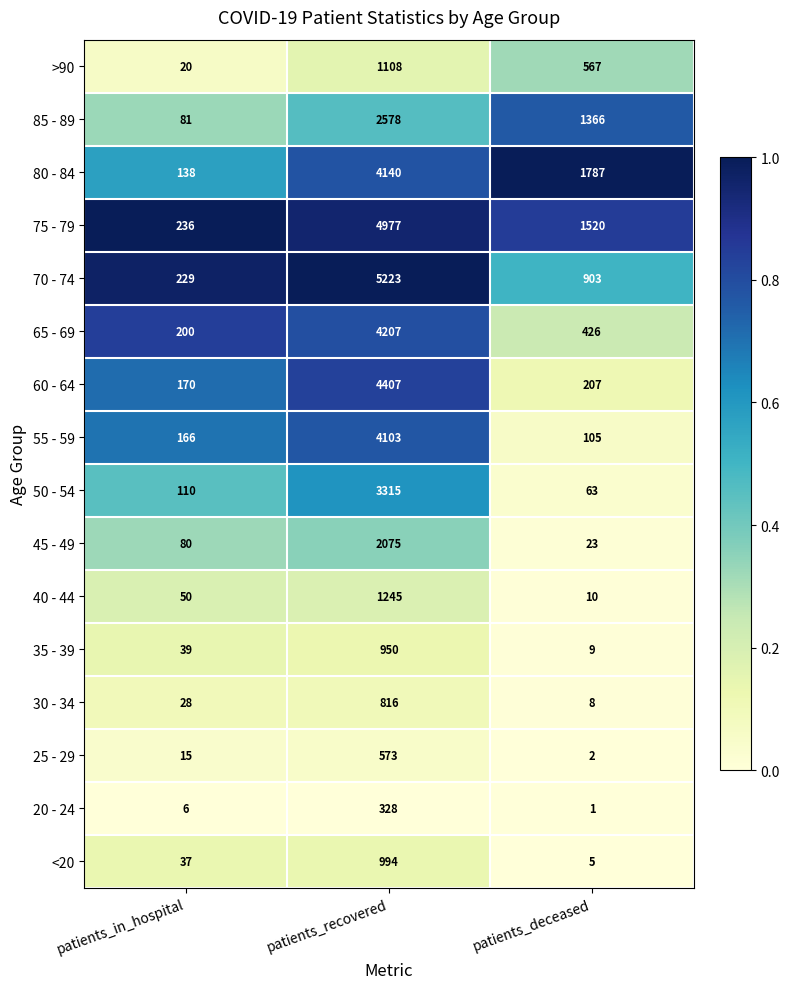

How many distinct data groups are displayed?

16